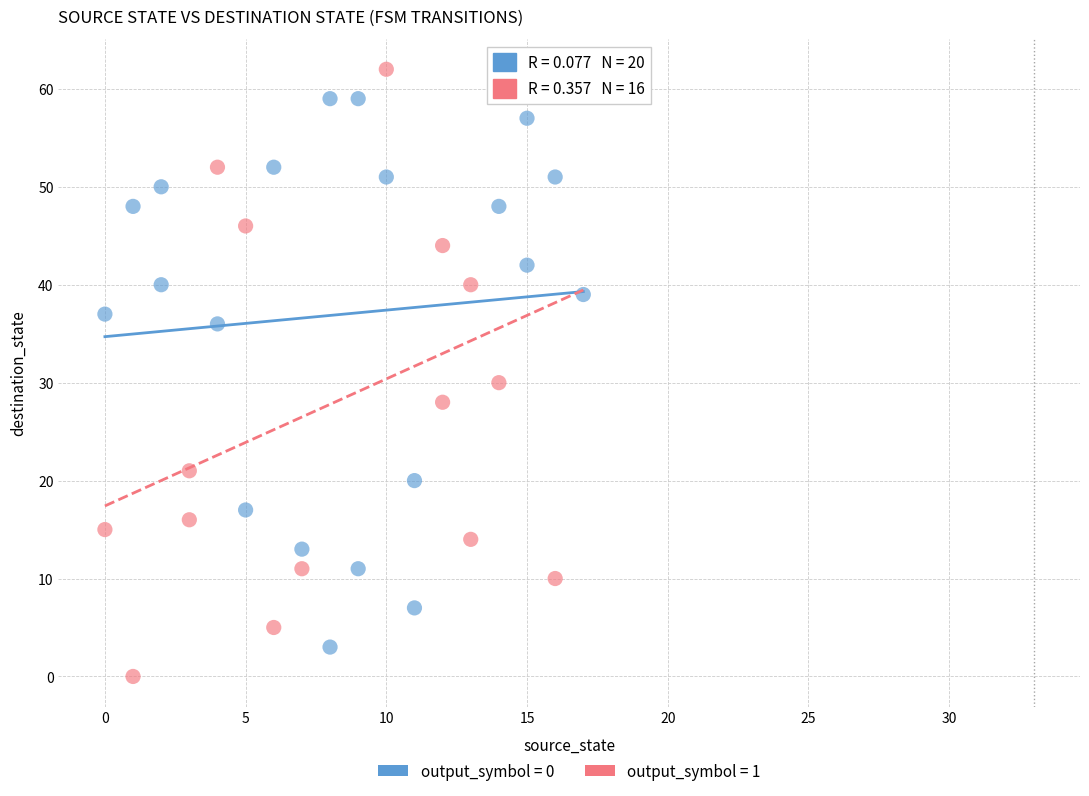

What are all the series names shown in the legend?

output_symbol = 0, output_symbol = 1